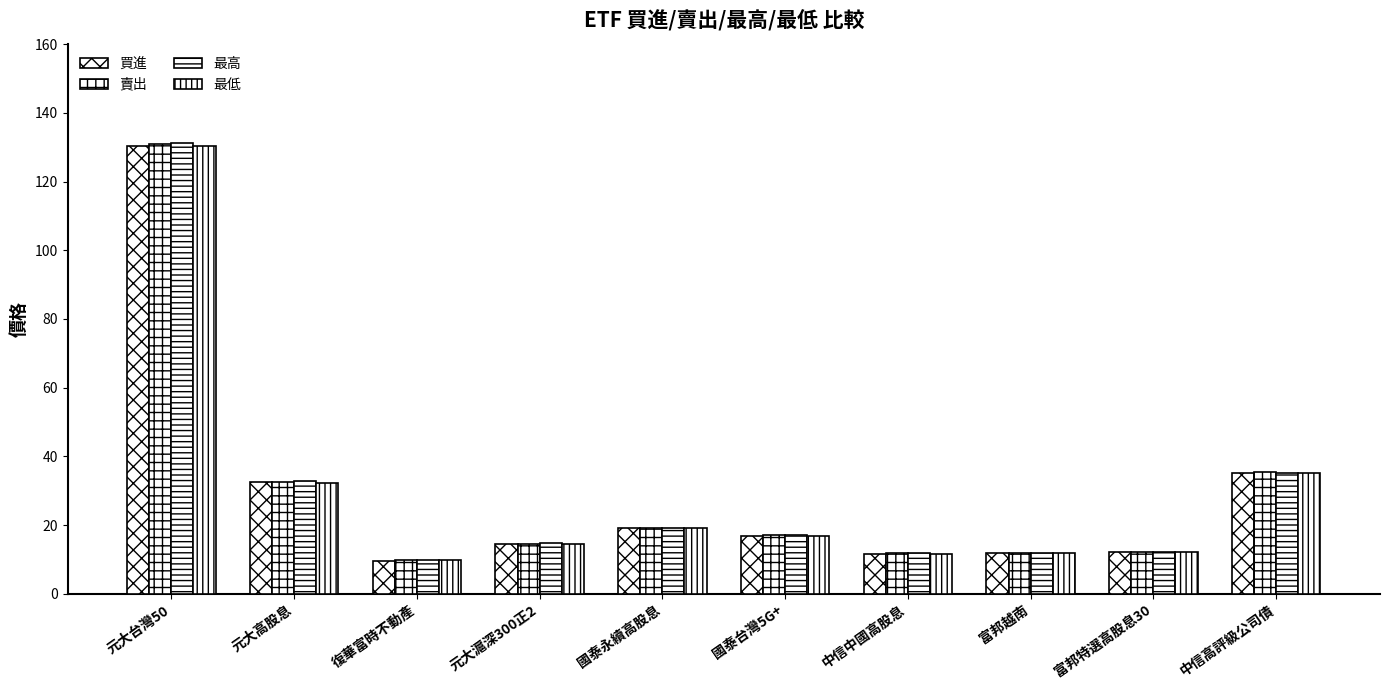

How many data points in 賣出 are less than 17?

5